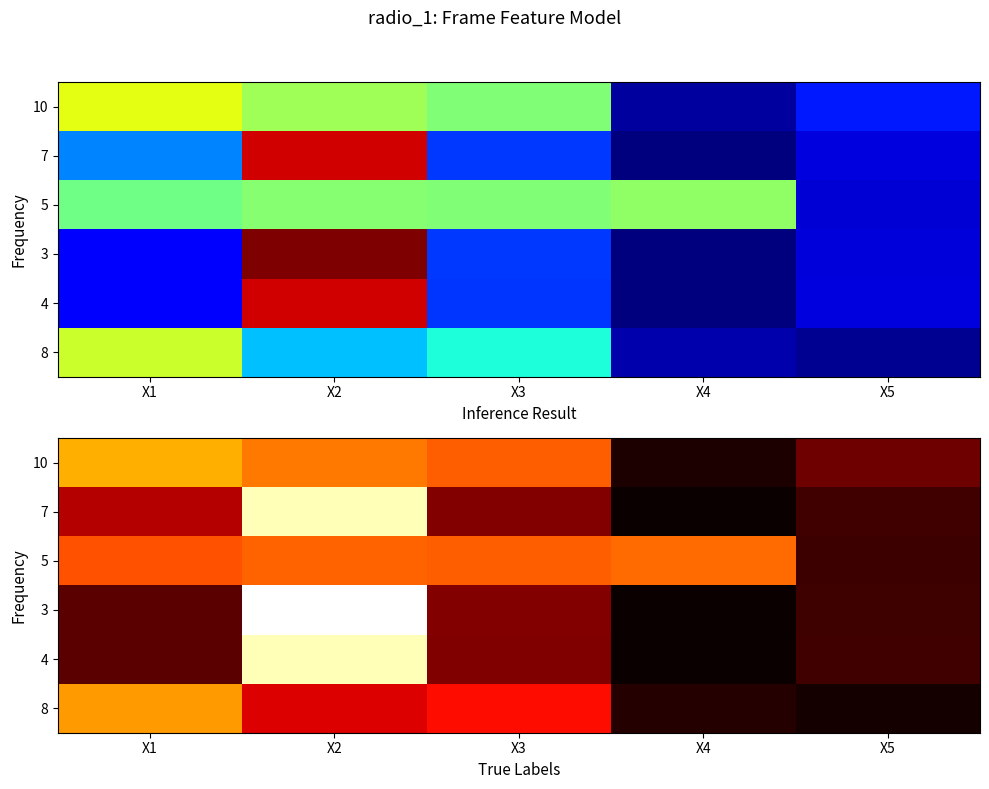

What is the average value of the 8 series?

-281.8